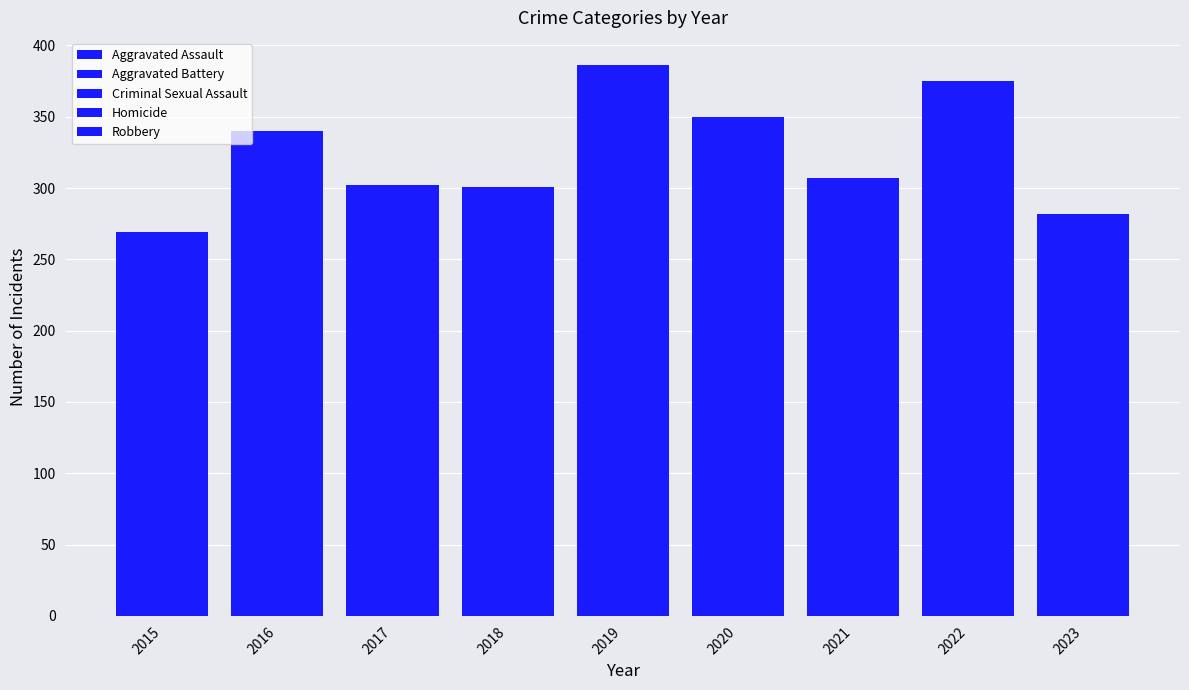

How many groups of bars are there?

9